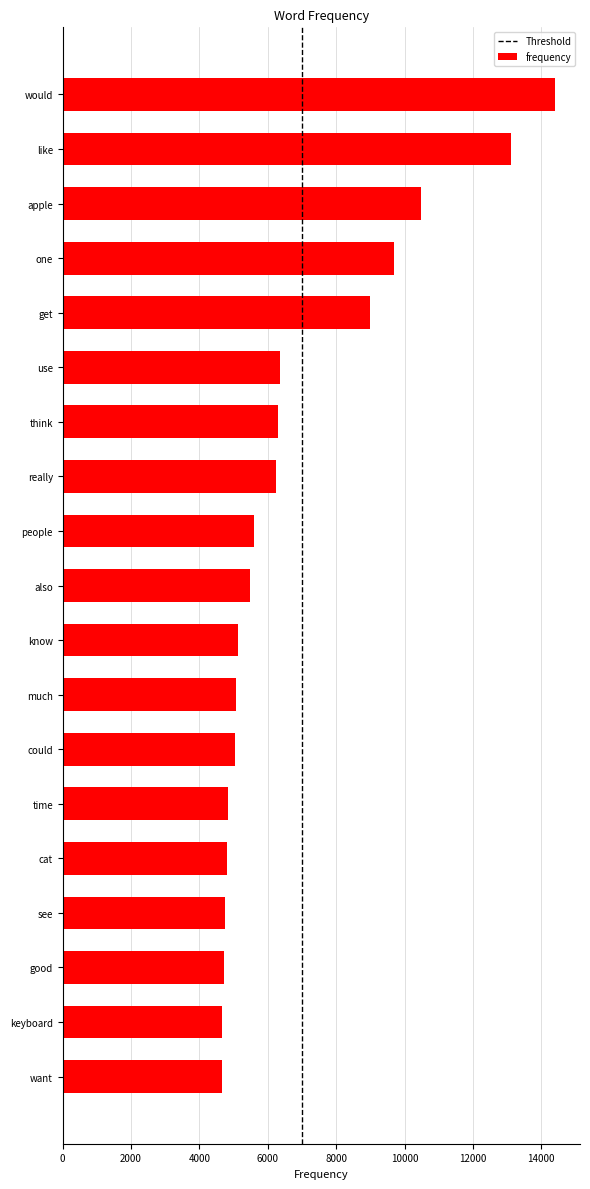

What is the change in value from apple to really?

-4229